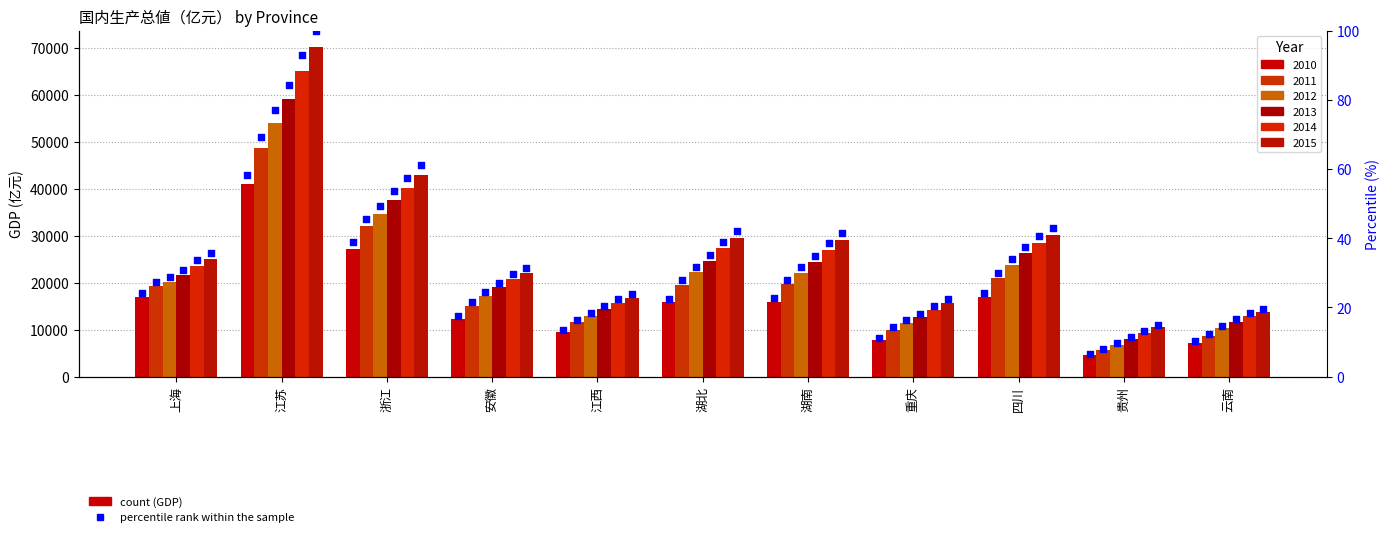

What is the change in value from 重庆 to 贵州?

-4.7